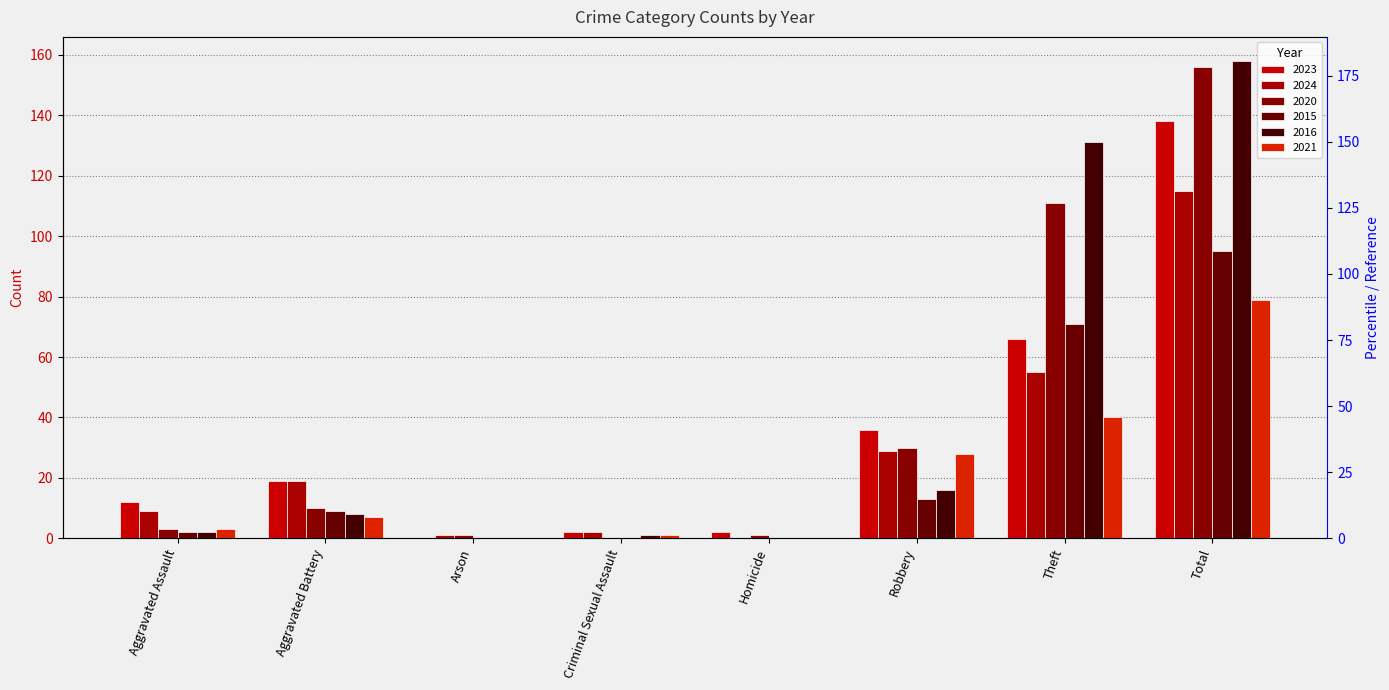

Is it true that 2021 equals 39 at Robbery?

False